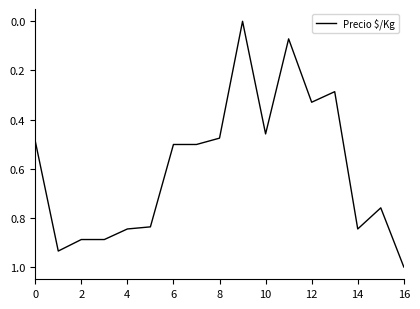

What is the greatest value displayed?

1.0